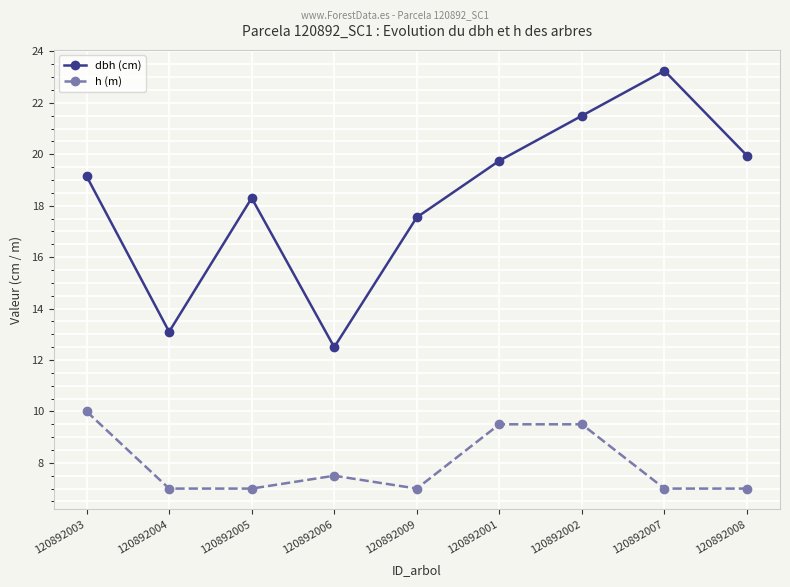

What is the difference between the highest and lowest values at 120892002?

12.0